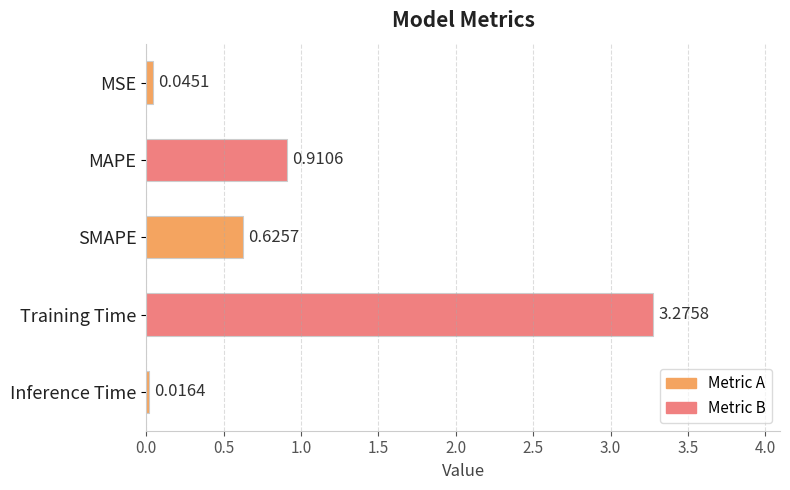

What is the change in value from MSE to MAPE?

+0.9